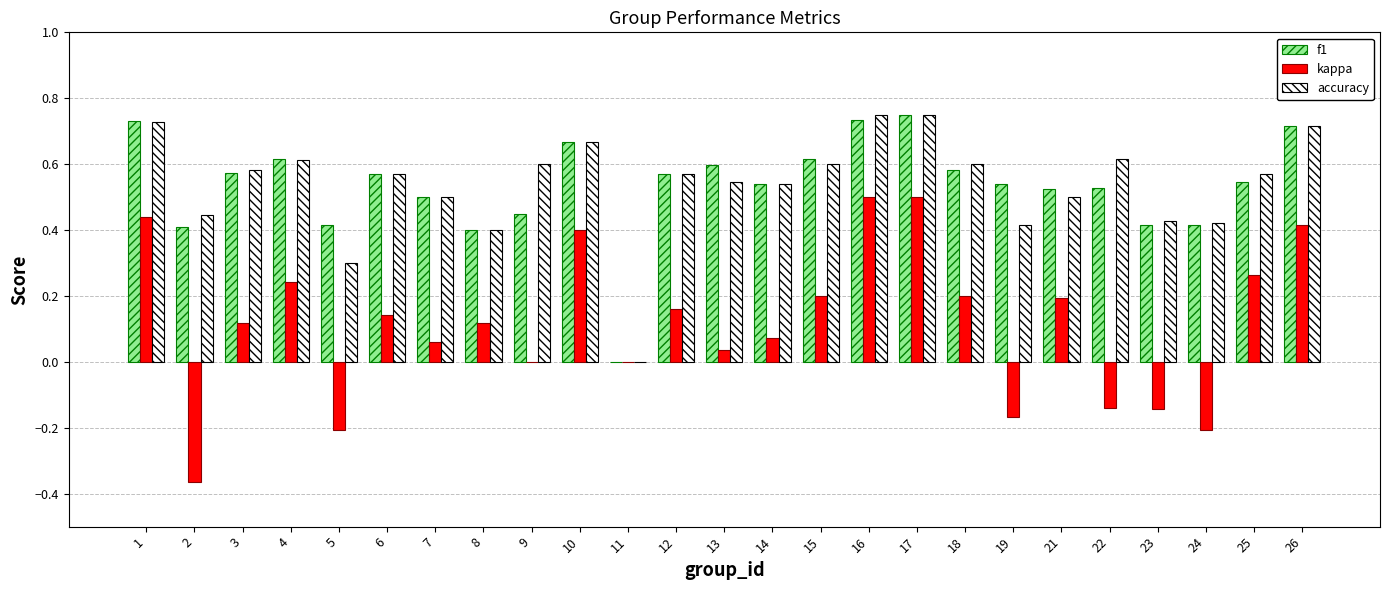

The value of accuracy at 23 is 0.4. True or false?

True